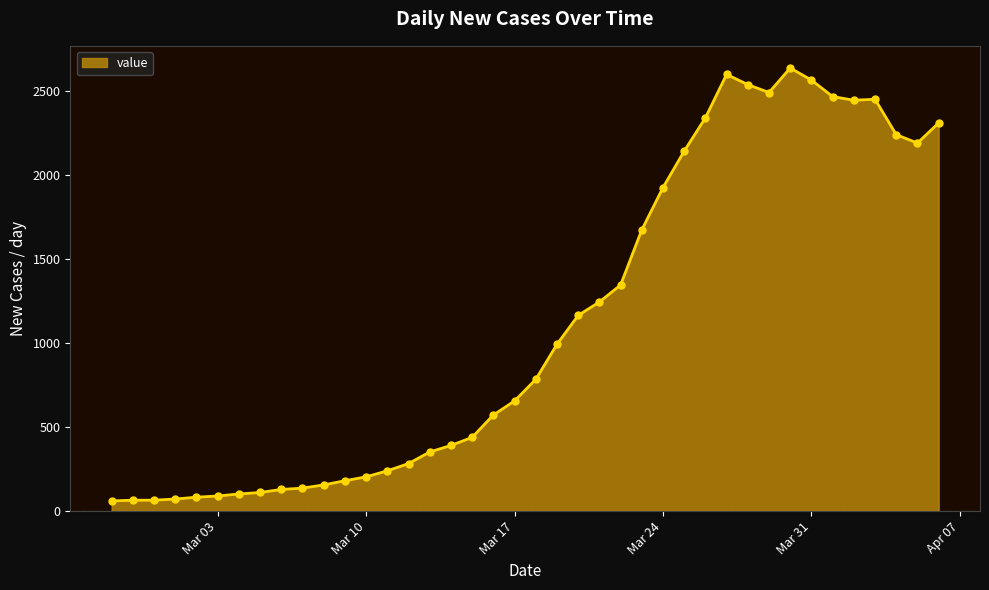

What is the sum of all values?

44950